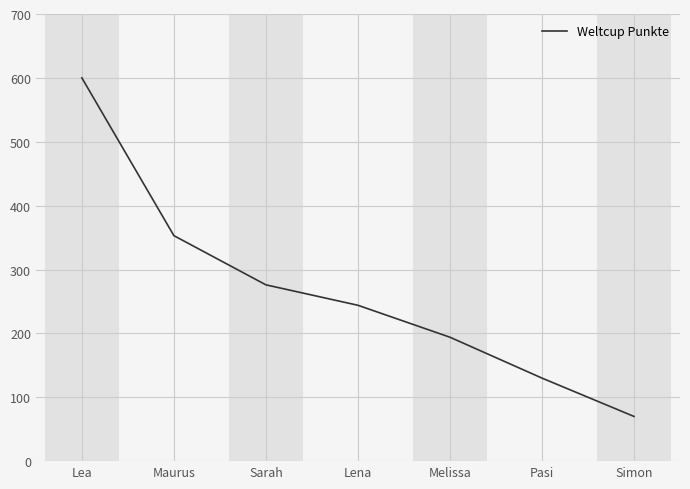

What is the change in value from Lea to Pasi?

-470